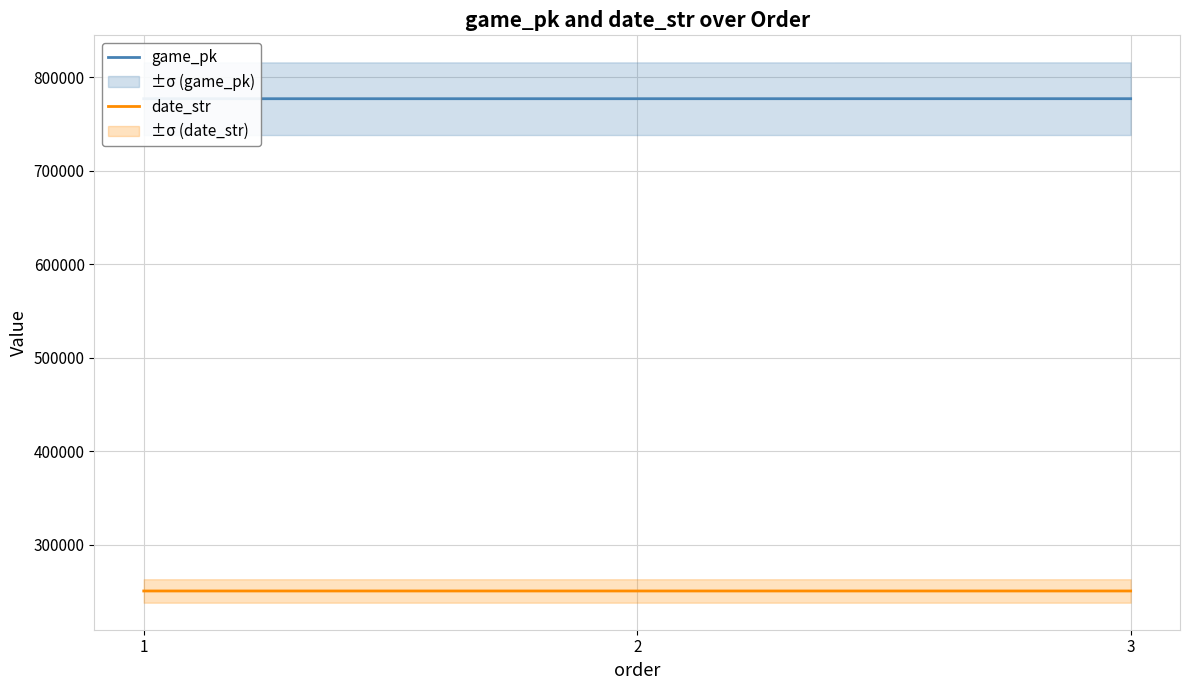

Rank the series at 3 from highest to lowest value.

game_pk, date_str